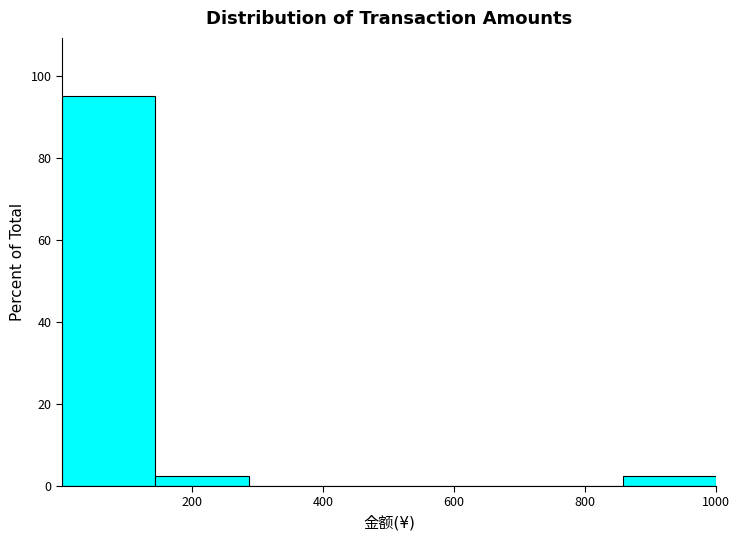

Reading left to right, transcribe this chart: for each bar, give the range it covers on the x-axis and its height. Neither the bar edges nor the heights are printed on the chart, so give them approximately, as read against the axes.

0 to 140: 96
140 to 280: 2
280 to 420: 0
420 to 580: 0
580 to 720: 0
720 to 860: 0
860 to 1000: 2